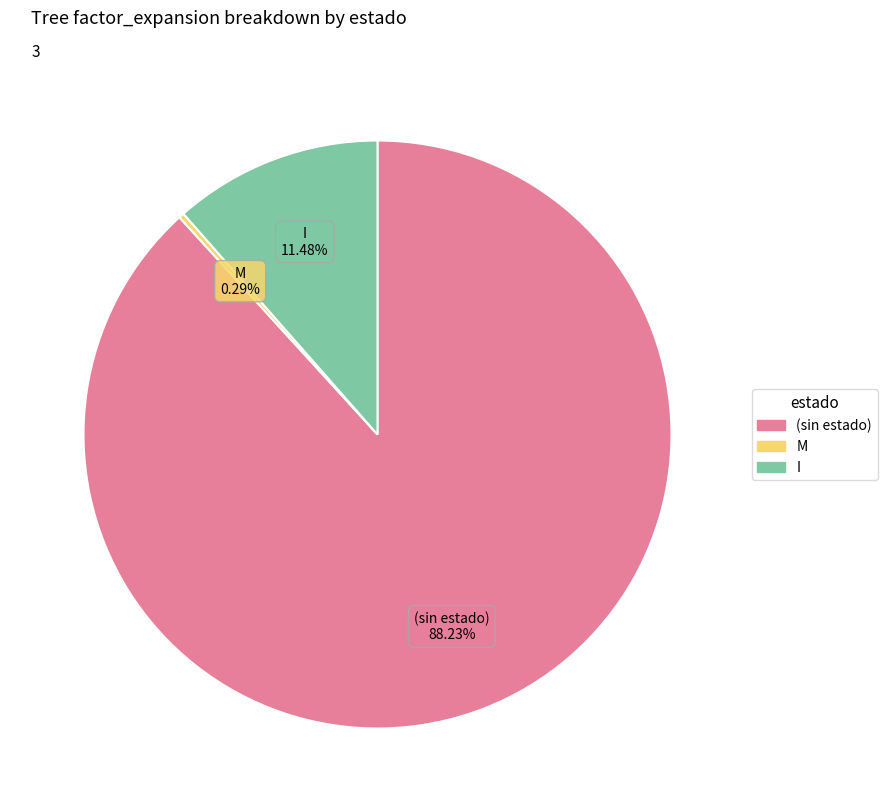

True or false: (sin estado) accounts for 88% of the total.

True